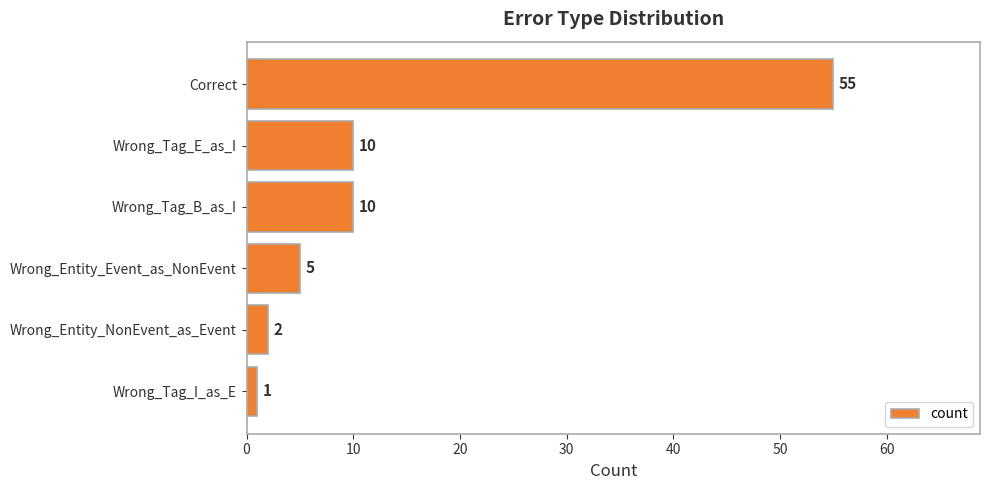

What is the difference between the maximum and minimum values?

54